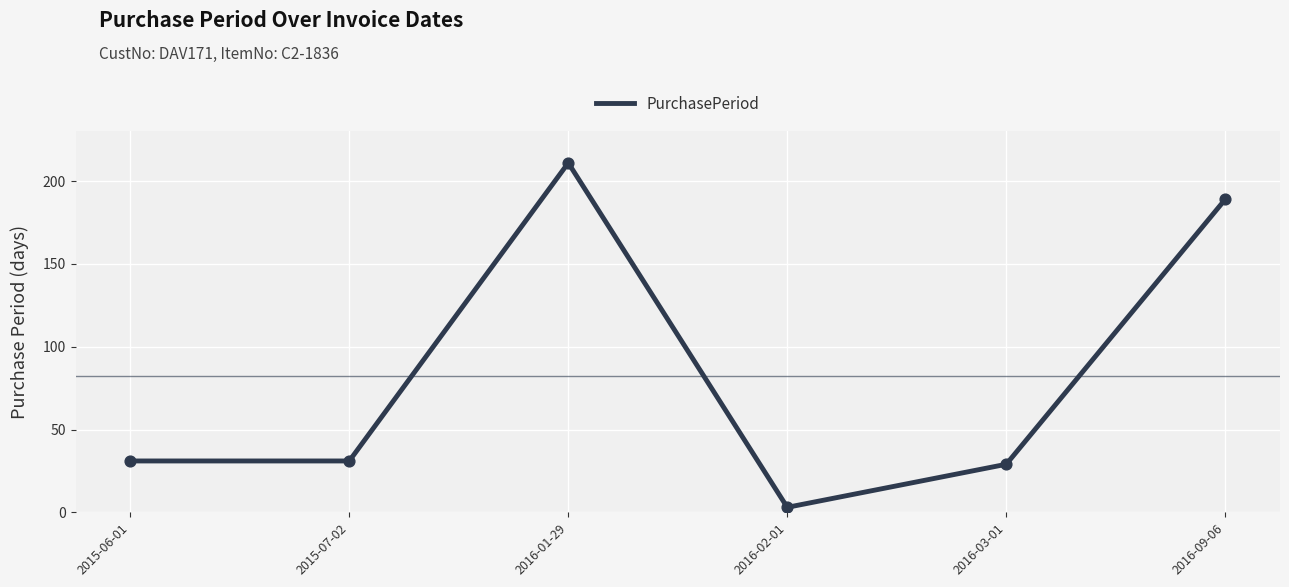

What is the change in value from 2016-01-29 to 2016-09-06?

-22